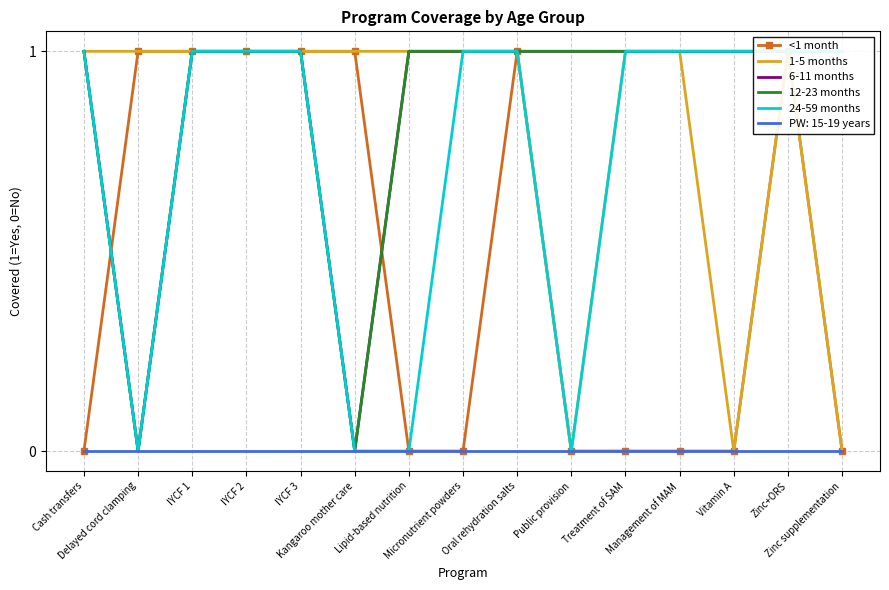

Is it true that 1-5 months equals 0 at IYCF 3?

False